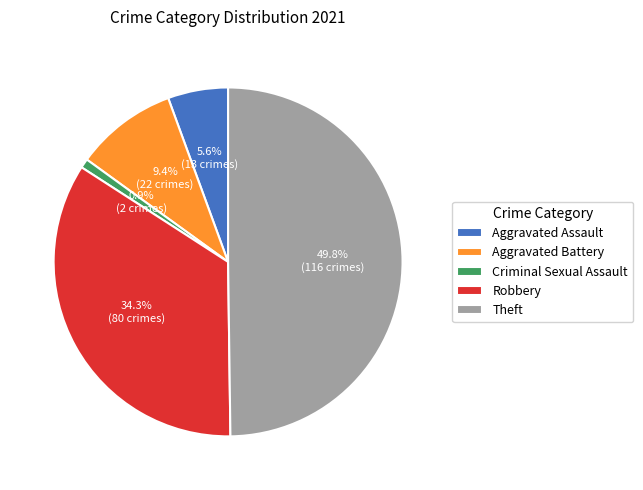

What portion of the pie excludes Robbery?

65.7%